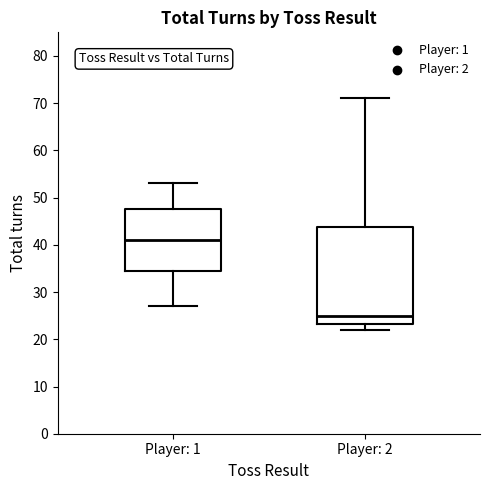

Comparing the boxes themselves (not the whiskers), which one is the tallest?

Player: 2